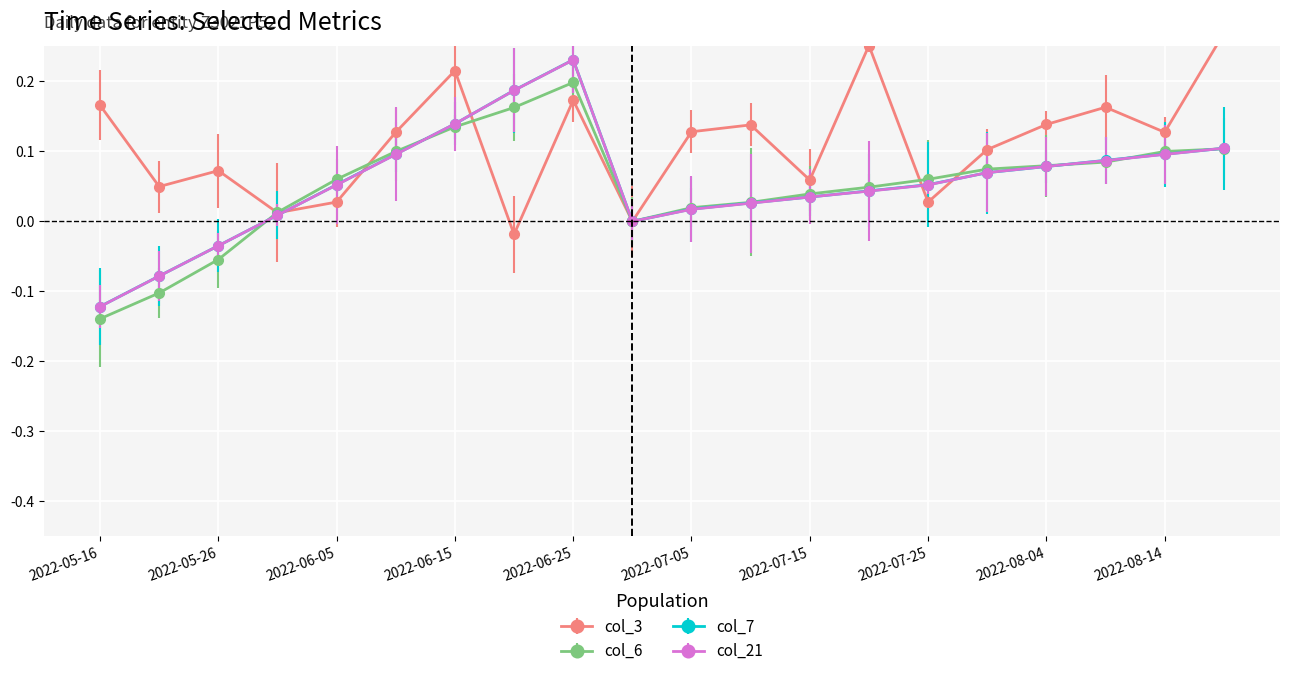

The col_7 series shows 0.0 at 2022-07-05. True or false?

True